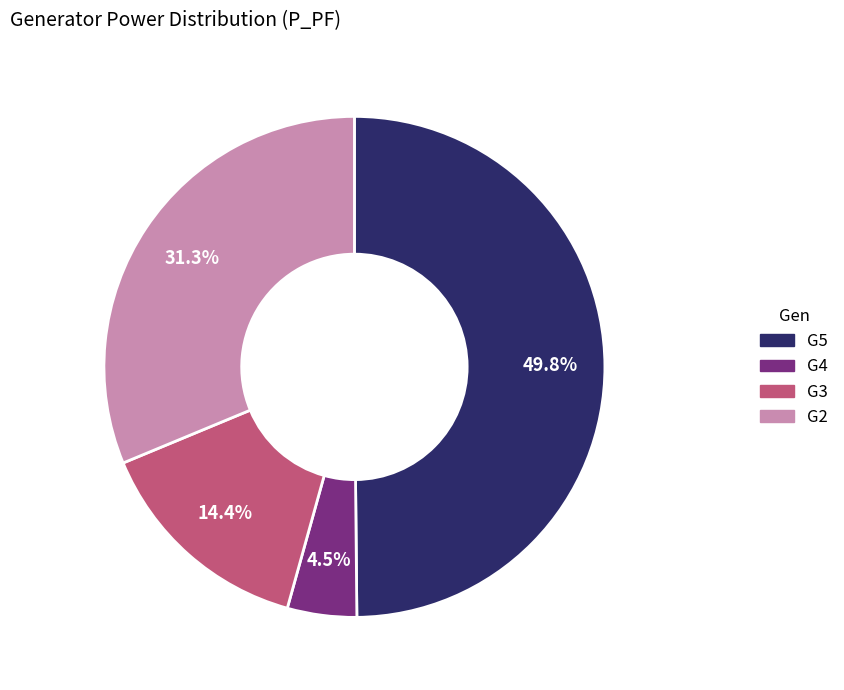

Between G2 and G5, which is larger?

G5